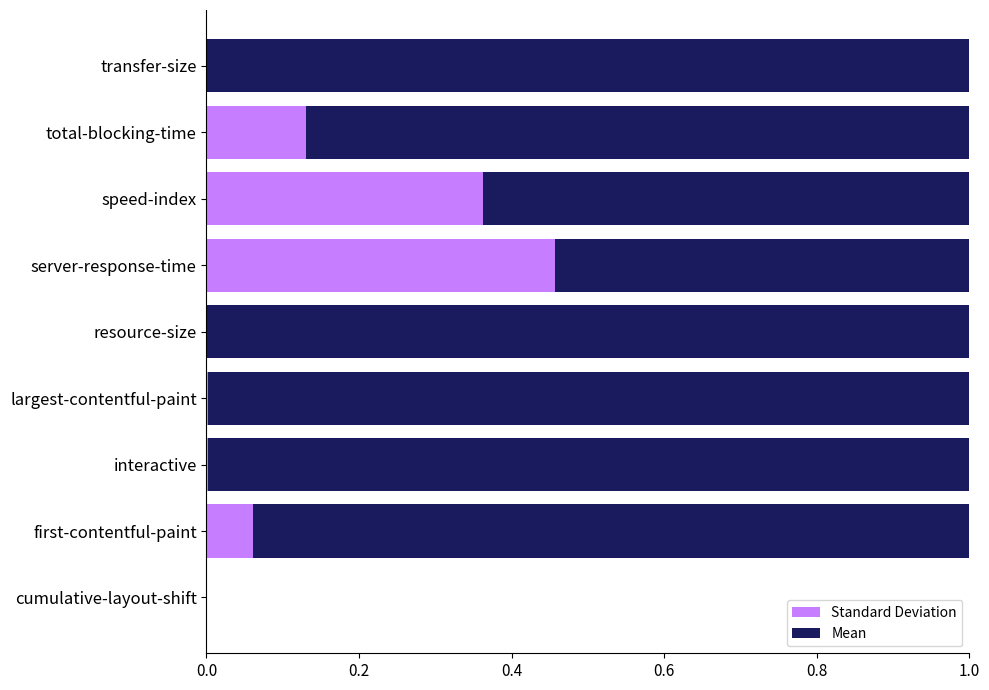

The value of Standard Deviation at interactive is 0.0. True or false?

True